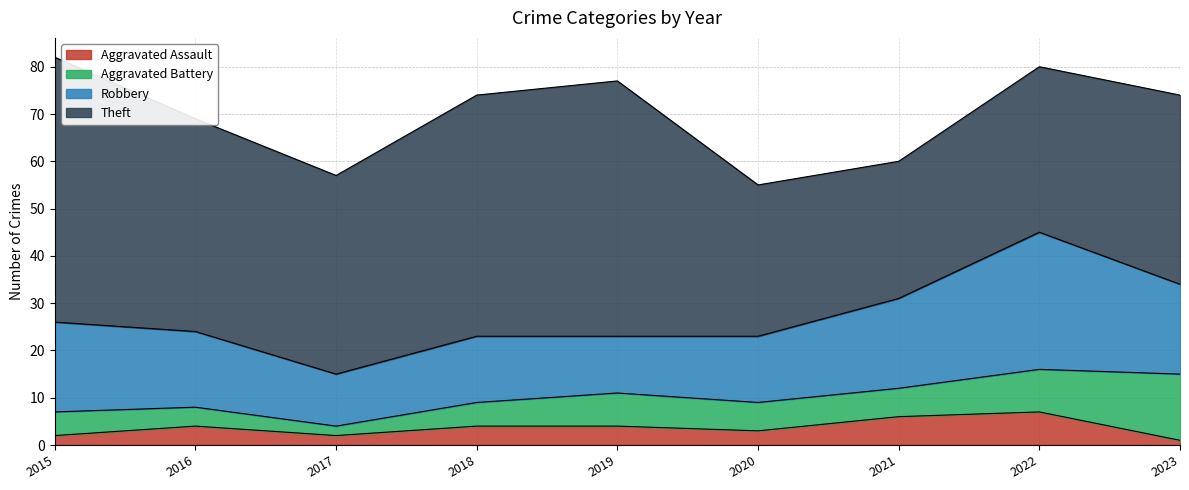

Which series has the largest total across all categories?

Theft